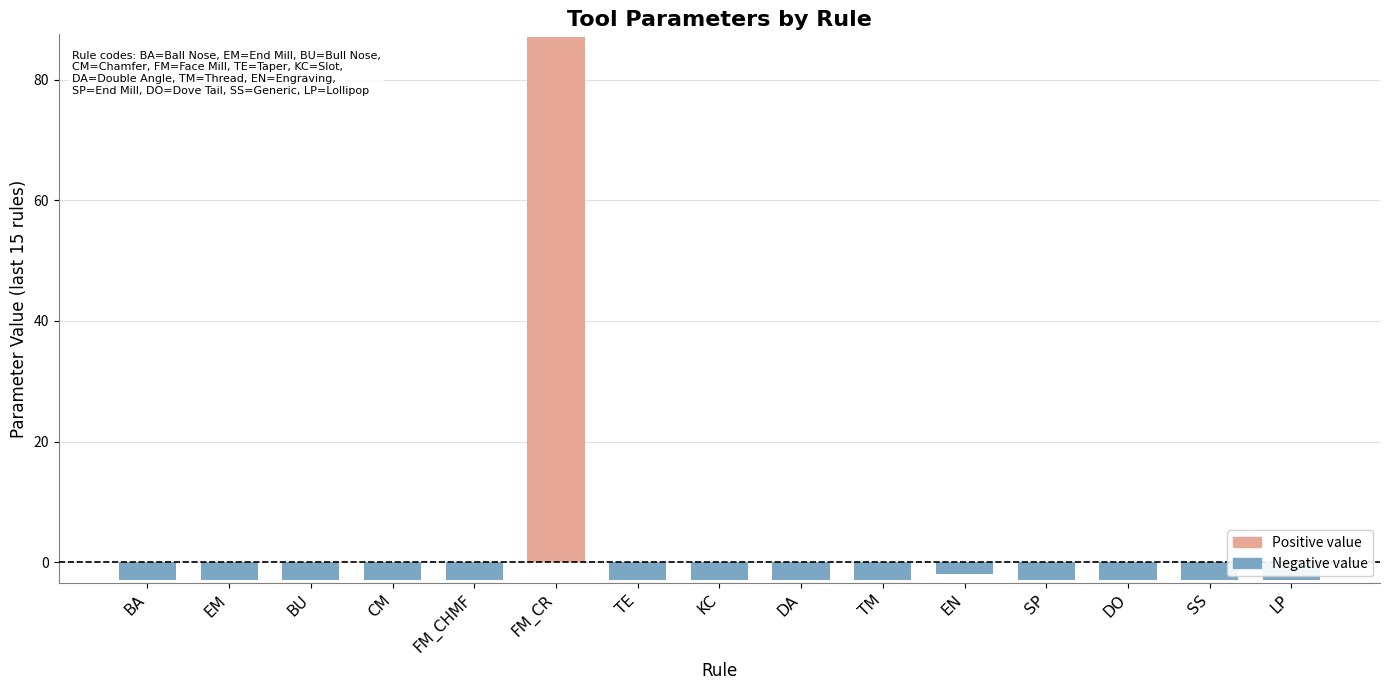

What is the label of the 6th bar from the left?

FM_CR